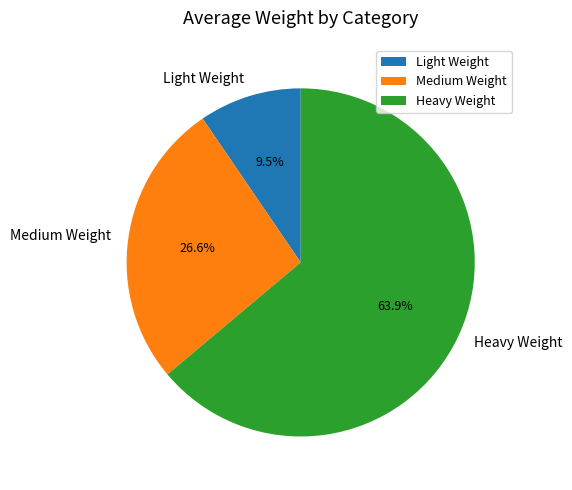

What percentage is the Medium Weight slice, to the nearest percent?

27%